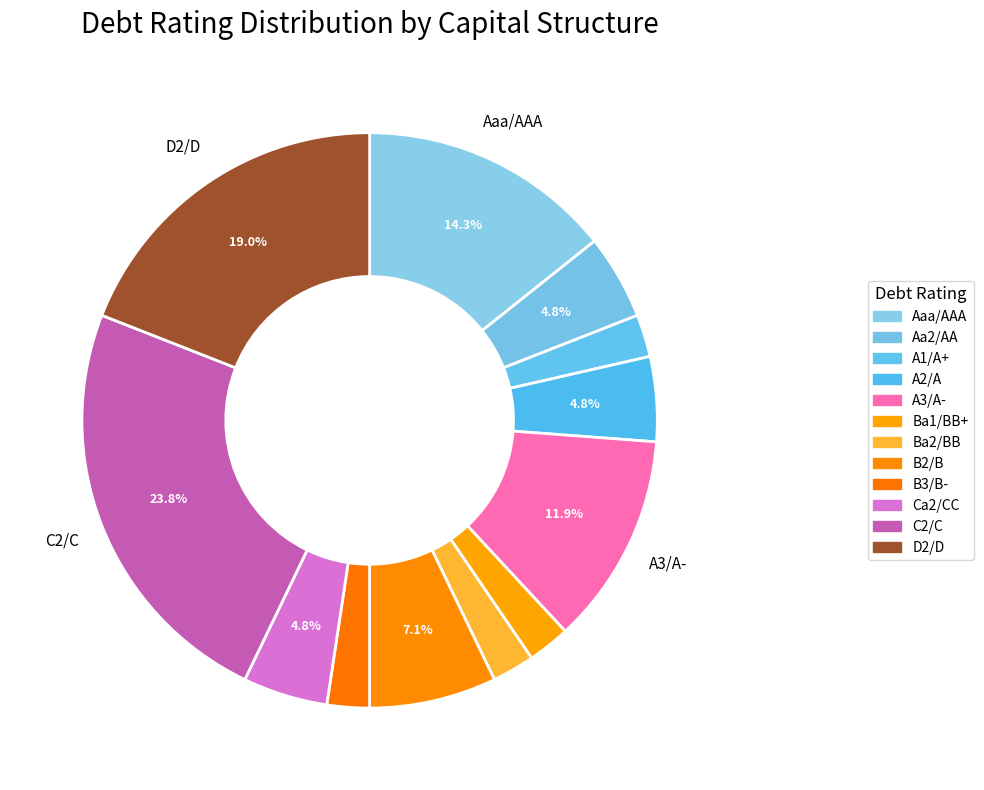

Is D2/D the majority of the pie?

No